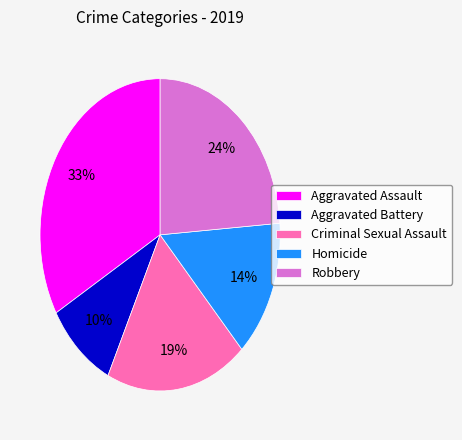

To the nearest percent, what is the combined percentage of Criminal Sexual Assault and Aggravated Assault?

52%